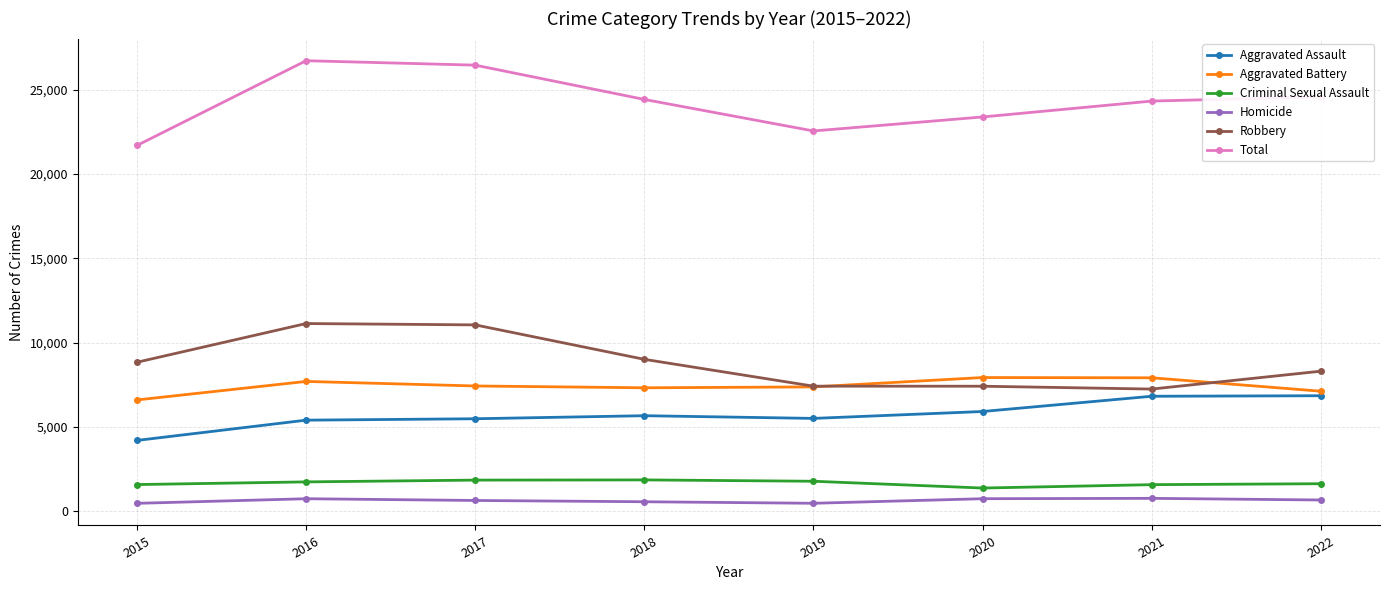

What is the sum of all Aggravated Assault values?

45836